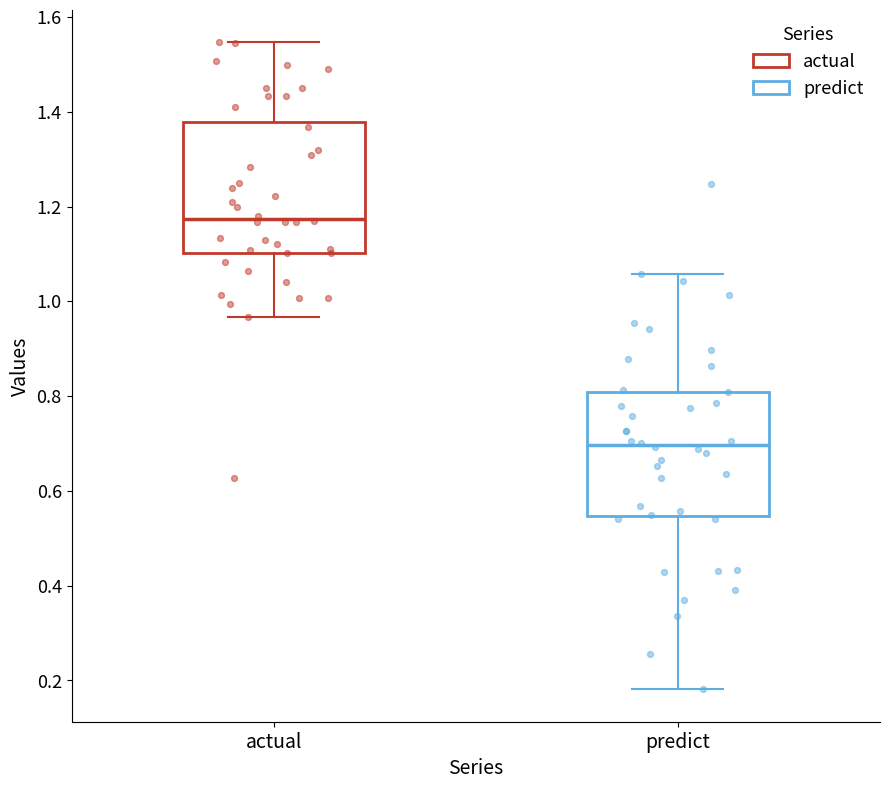

Where is the upper edge of the box for actual on the y-axis? The values are not printed on the chart, so give them approximately, as read against the axis.

1.38